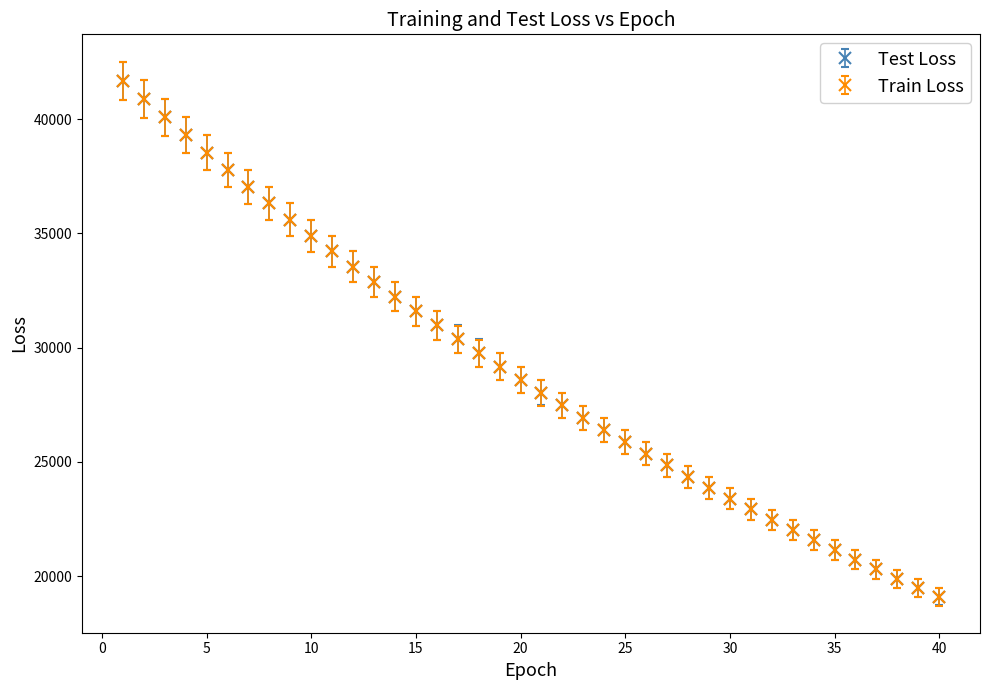

What are all the series names shown in the legend?

Test Loss, Train Loss